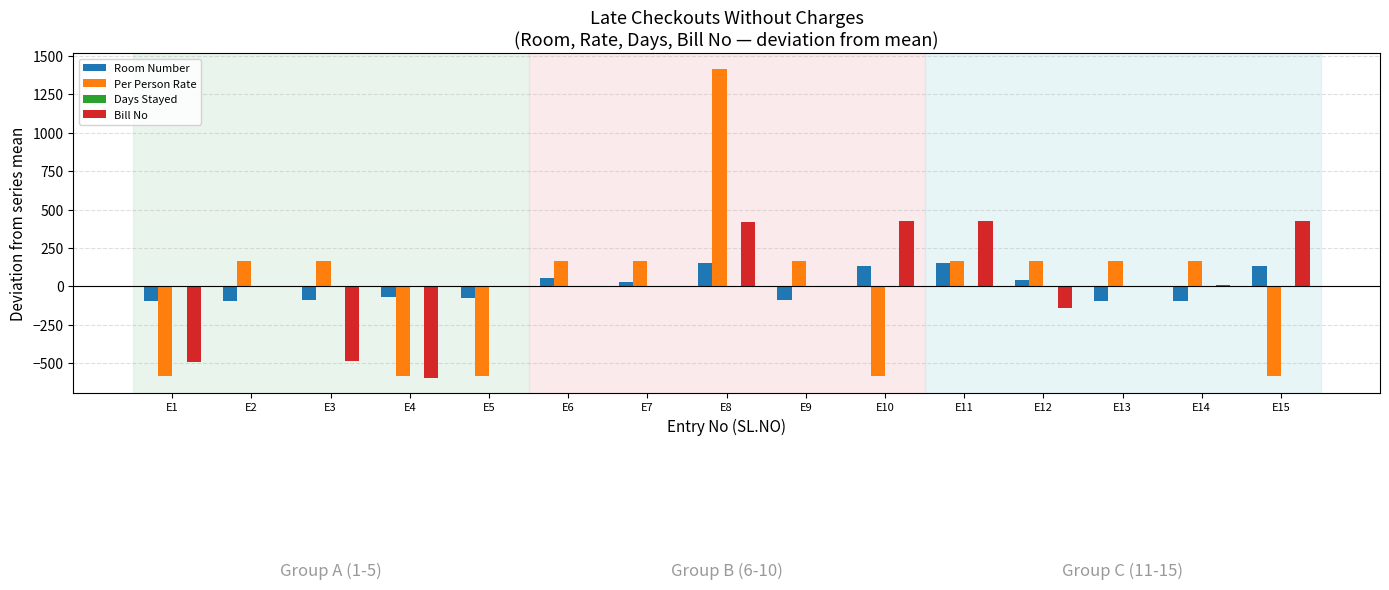

How many data points in Room Number are above -69?

7